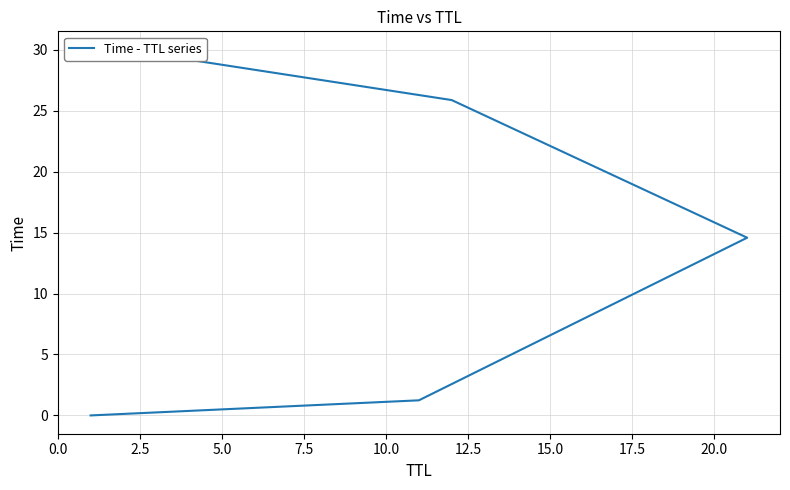

What is the difference between the second highest and minimum values?

25.9